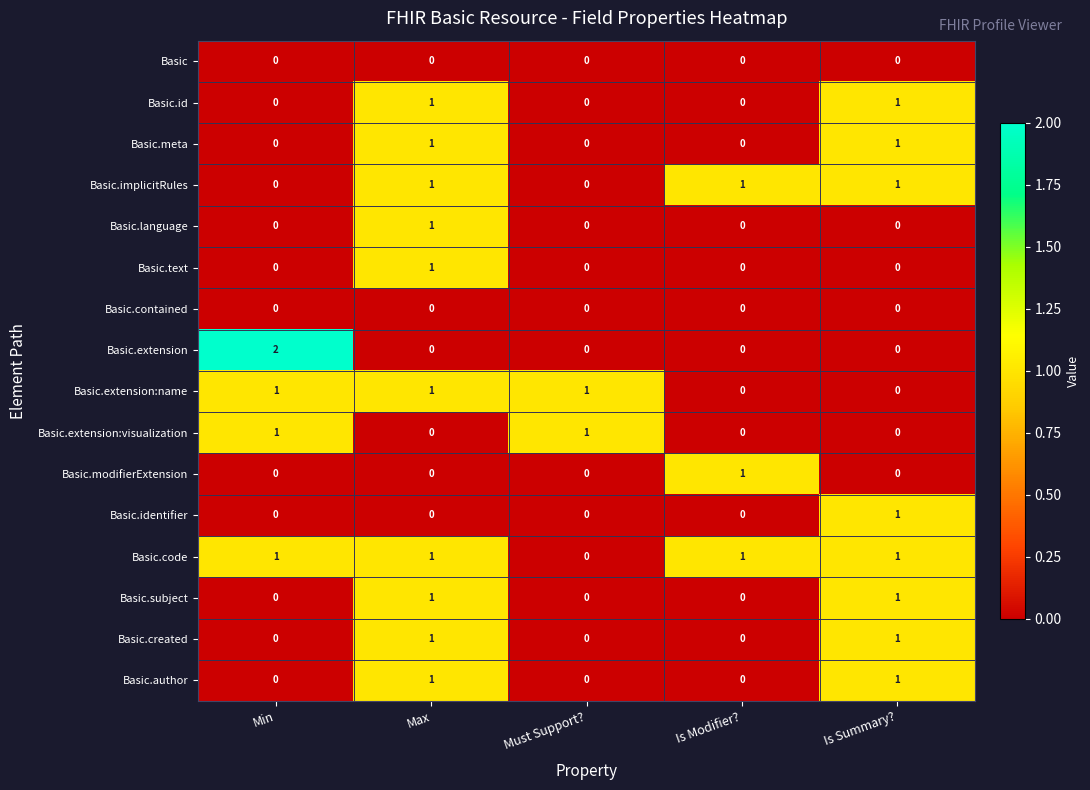

At which category does the chart reach its peak across all series?

Min